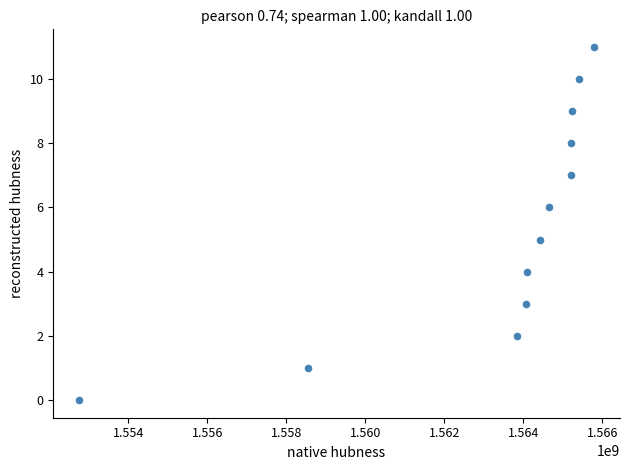

What is the range of Y values (max minus min)?

11